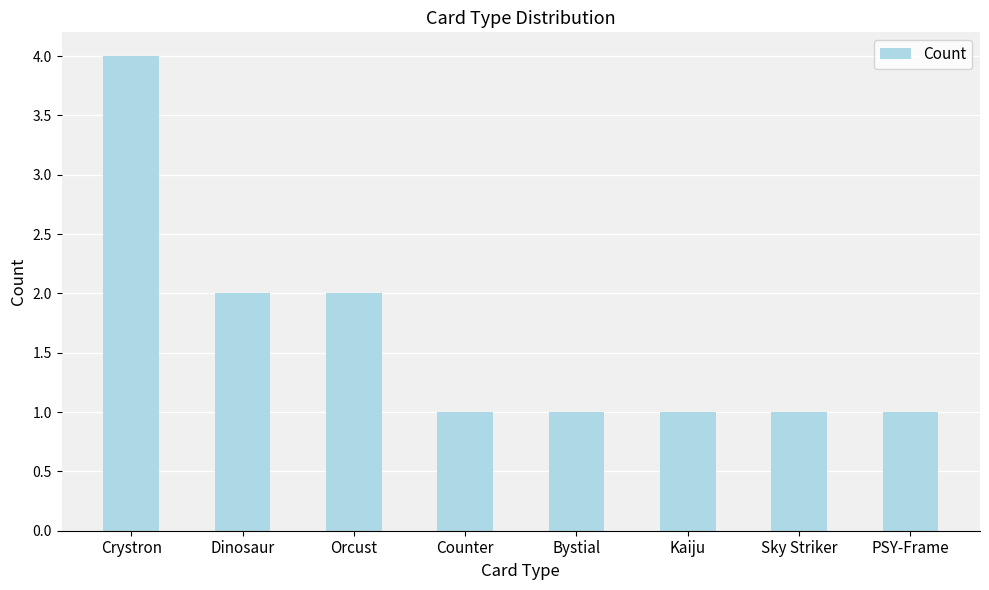

What is the approximate value at Counter?

1